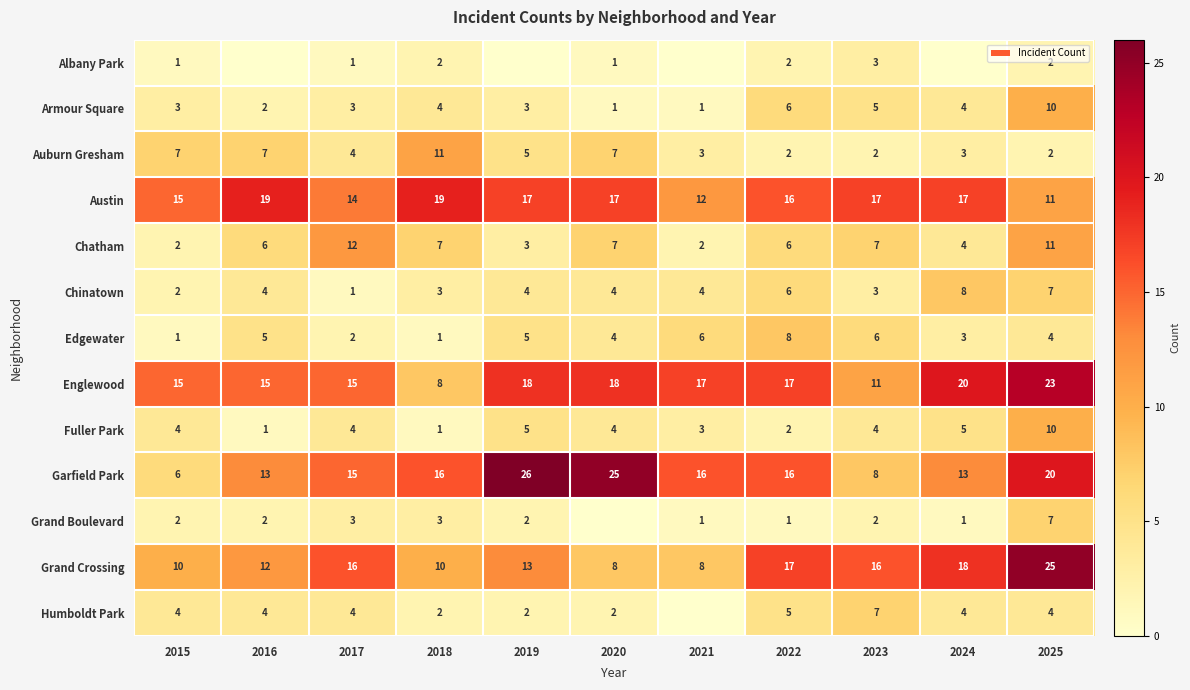

At which label does Grand Crossing first exceed 13?

2017